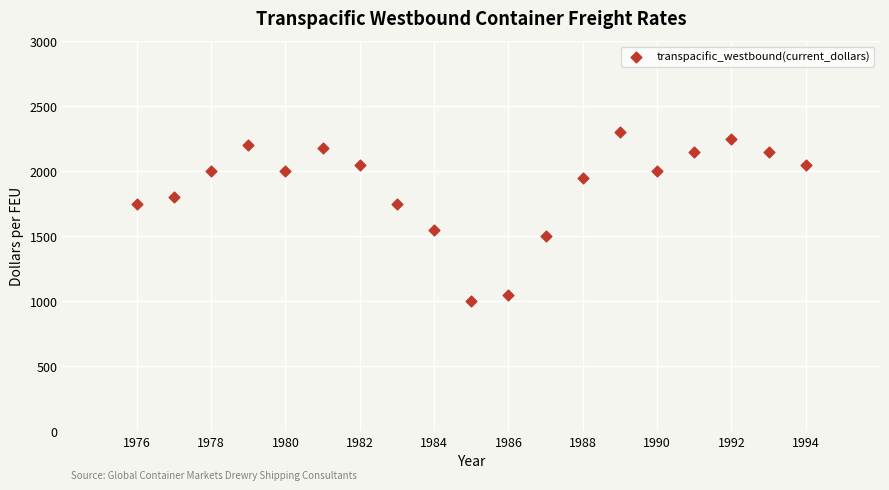

What is the range of Y values (max minus min)?

1300